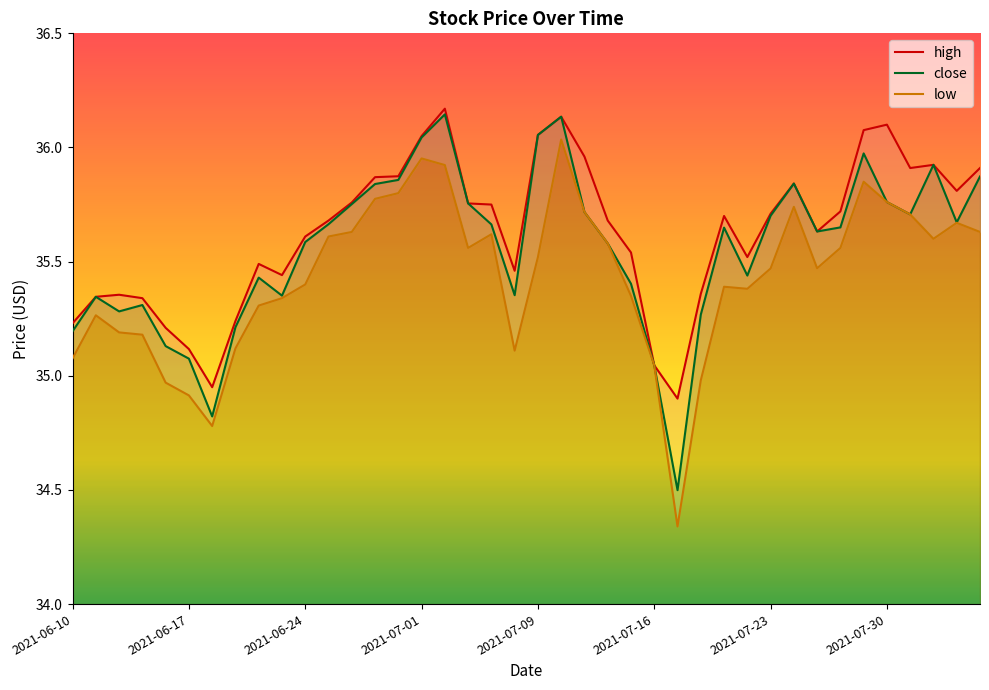

True or false: close and high cross at least once.

False